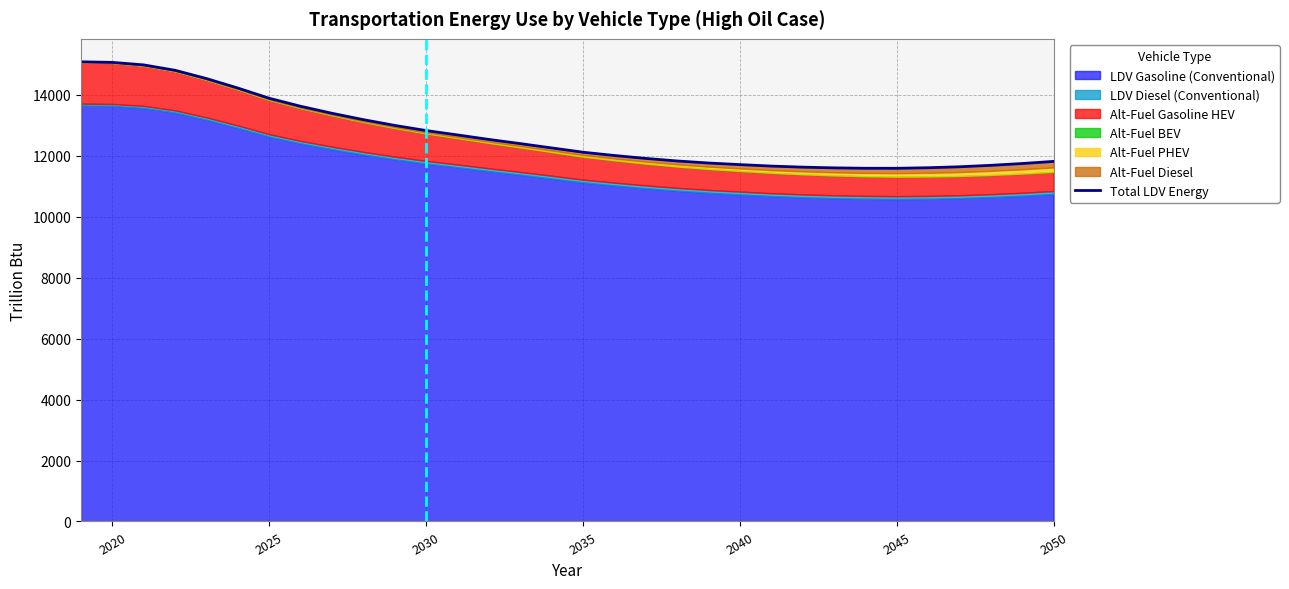

True or false: the data shows 7093.1 at 2045.

False